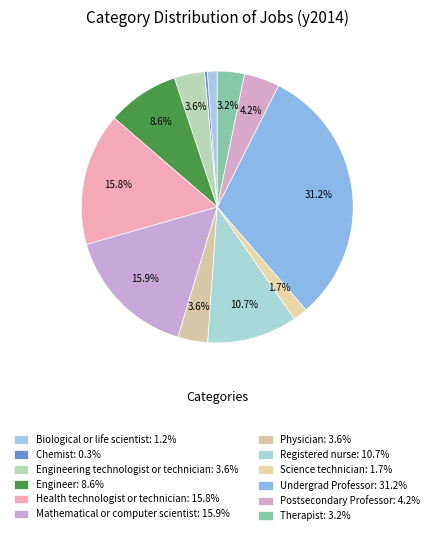

Count the number of slices in the pie.

12